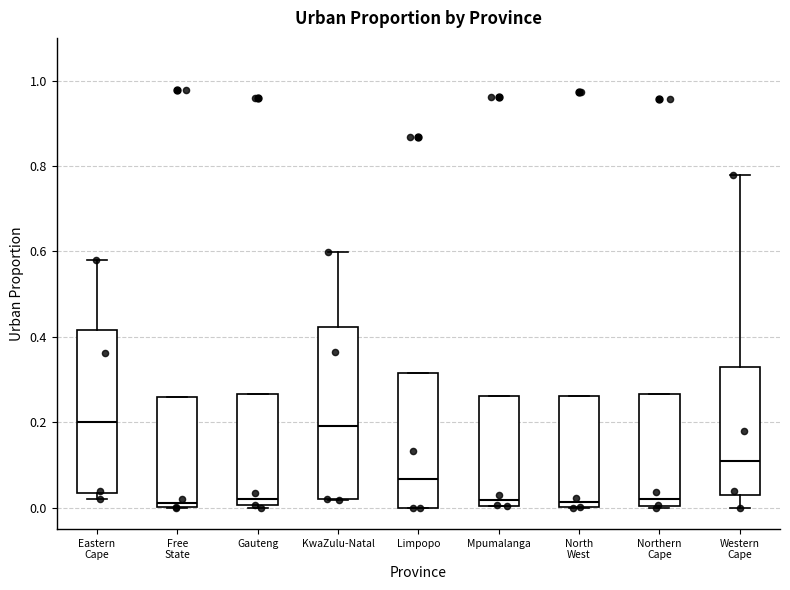

Where does the median line of the box for Limpopo sit on the y-axis? The values are not printed on the chart, so give them approximately, as read against the axis.

0.06